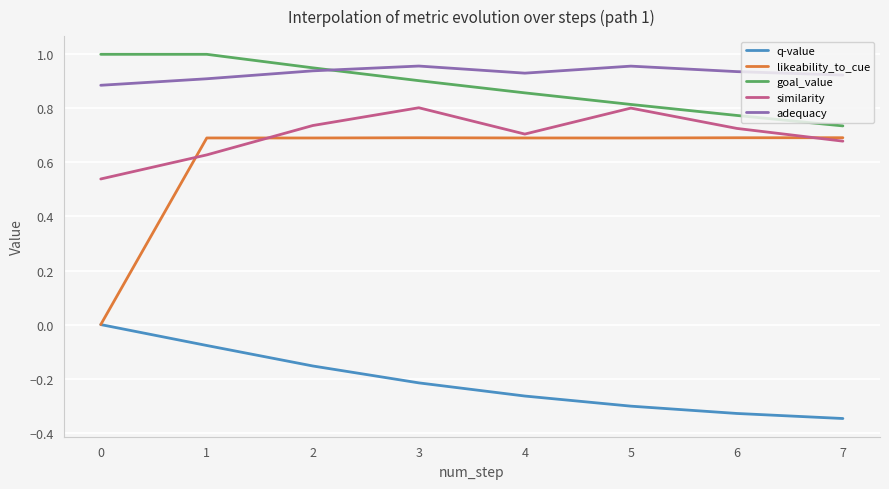

The adequacy series shows 0.4 at 0. True or false?

False